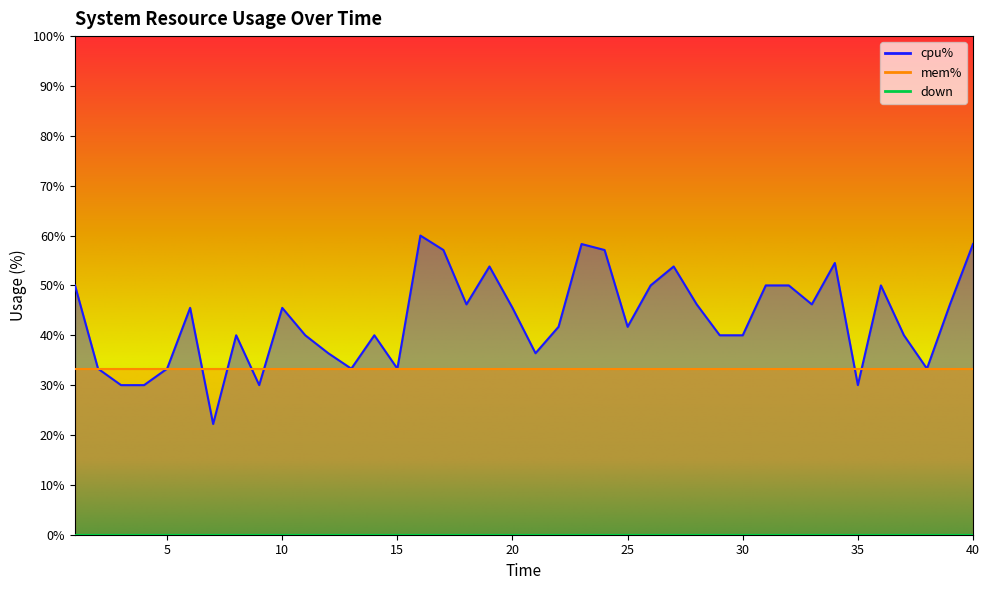

True or false: mem% has more than 0 interior local peaks.

False